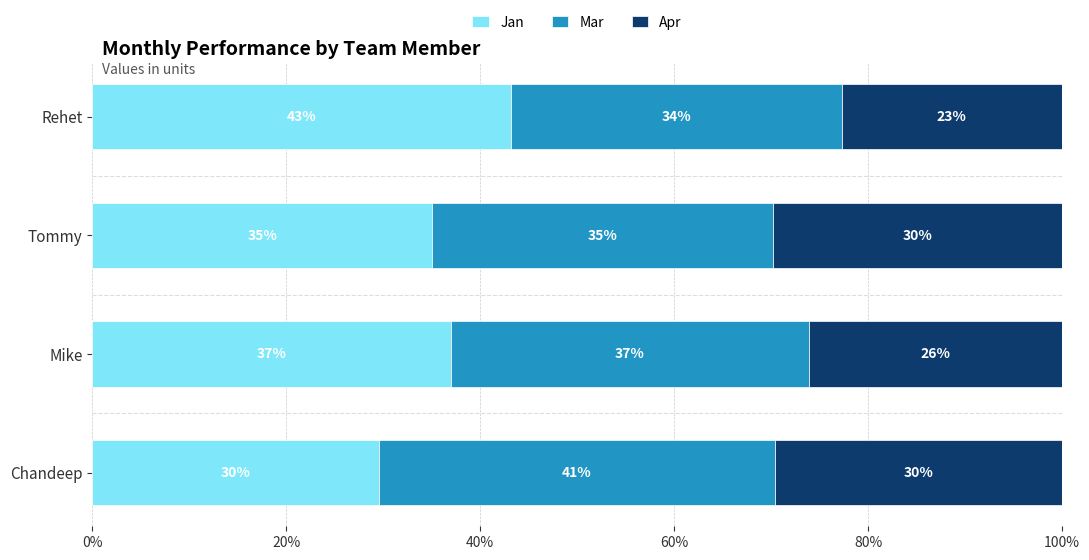

Is it true that Jan equals 10.7 at Chandeep?

False